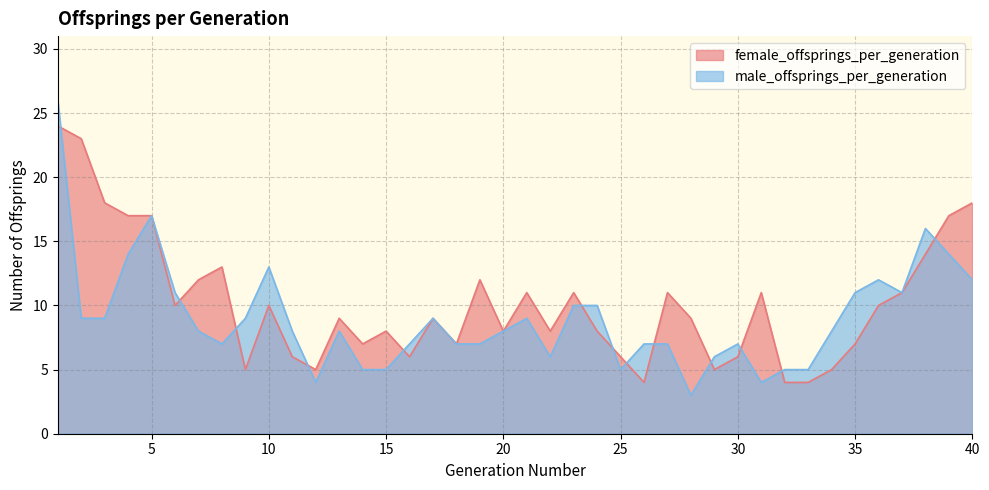

What is the difference between the male_offsprings_per_generation values at 37 and 12?

7